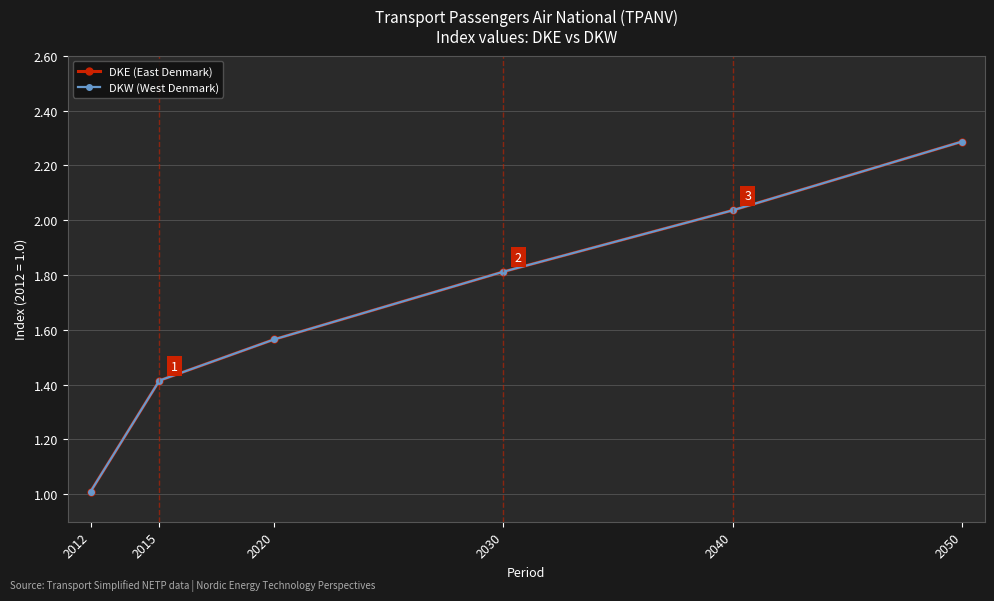

List the labels in order of DKW (West Denmark) value, largest first.

2050, 2040, 2030, 2020, 2015, 2012